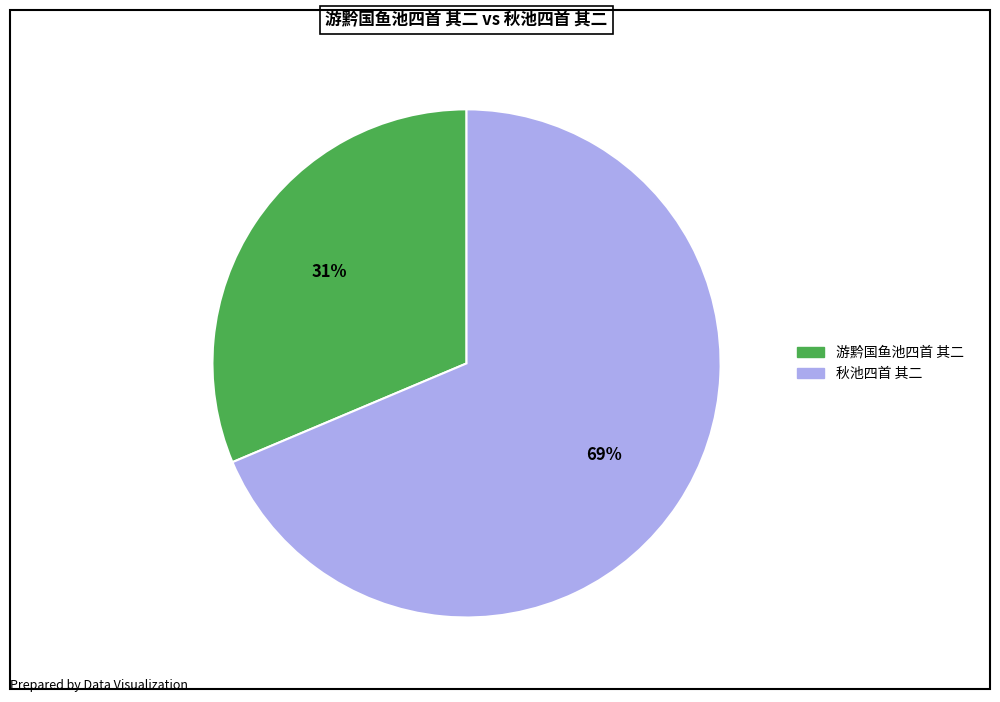

To the nearest percent, what is the combined percentage of 游黔国鱼池四首 其二 and 秋池四首 其二?

100%